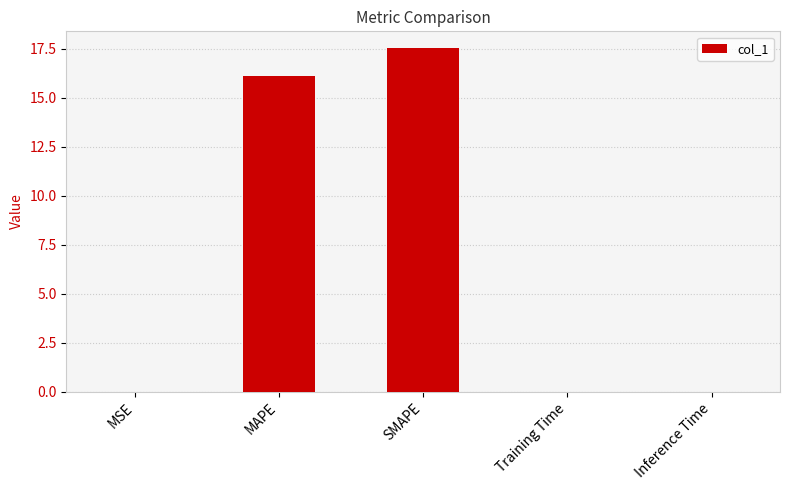

What value does the data have at MAPE?

16.1